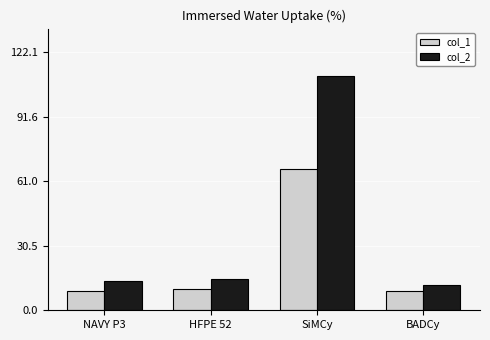

Read the col_1 value at SiMCy, to the nearest 5.

65